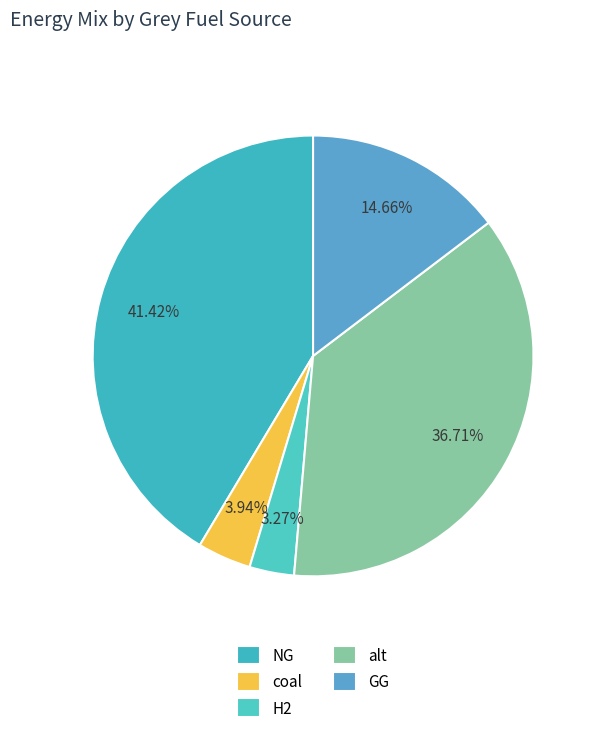

To the nearest percent, what percentage of the pie is NG?

41%